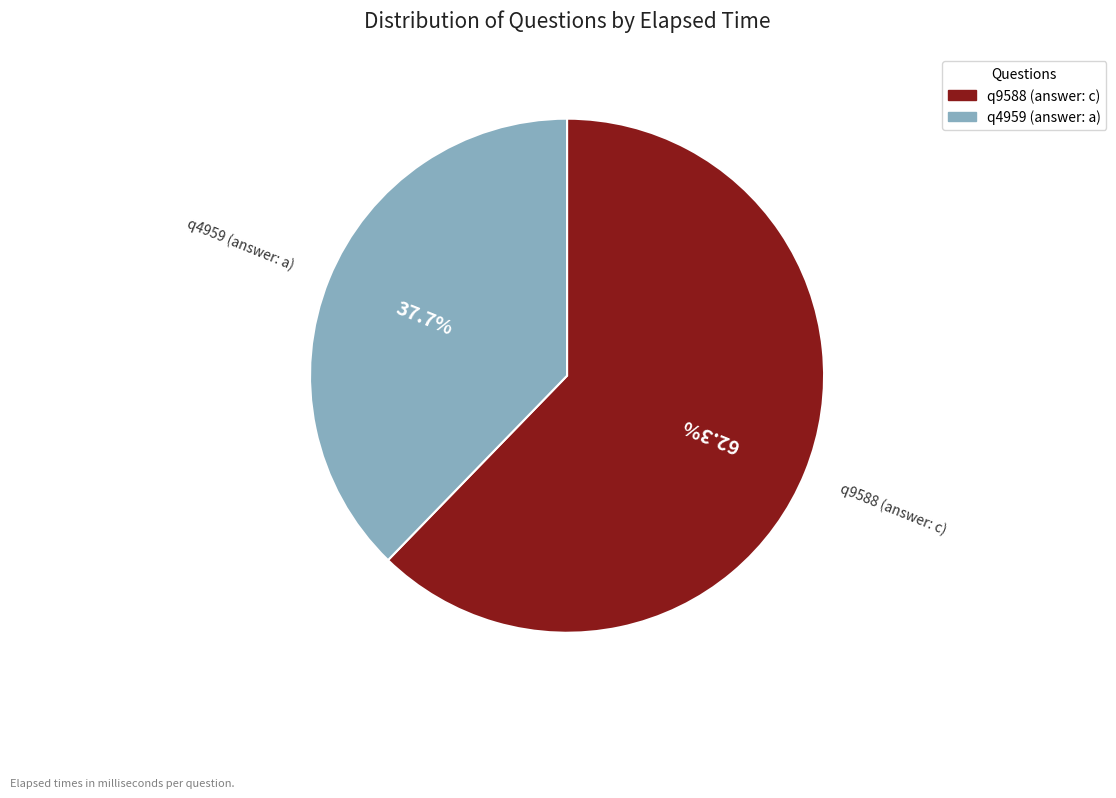

The q4959 (answer: a) slice represents 74% of the pie. True or false?

False